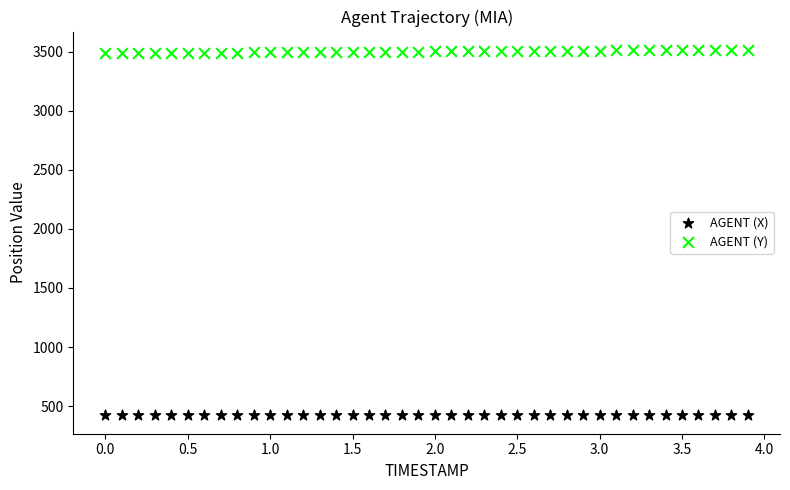

Which series contains the highest Y value?

AGENT (Y)